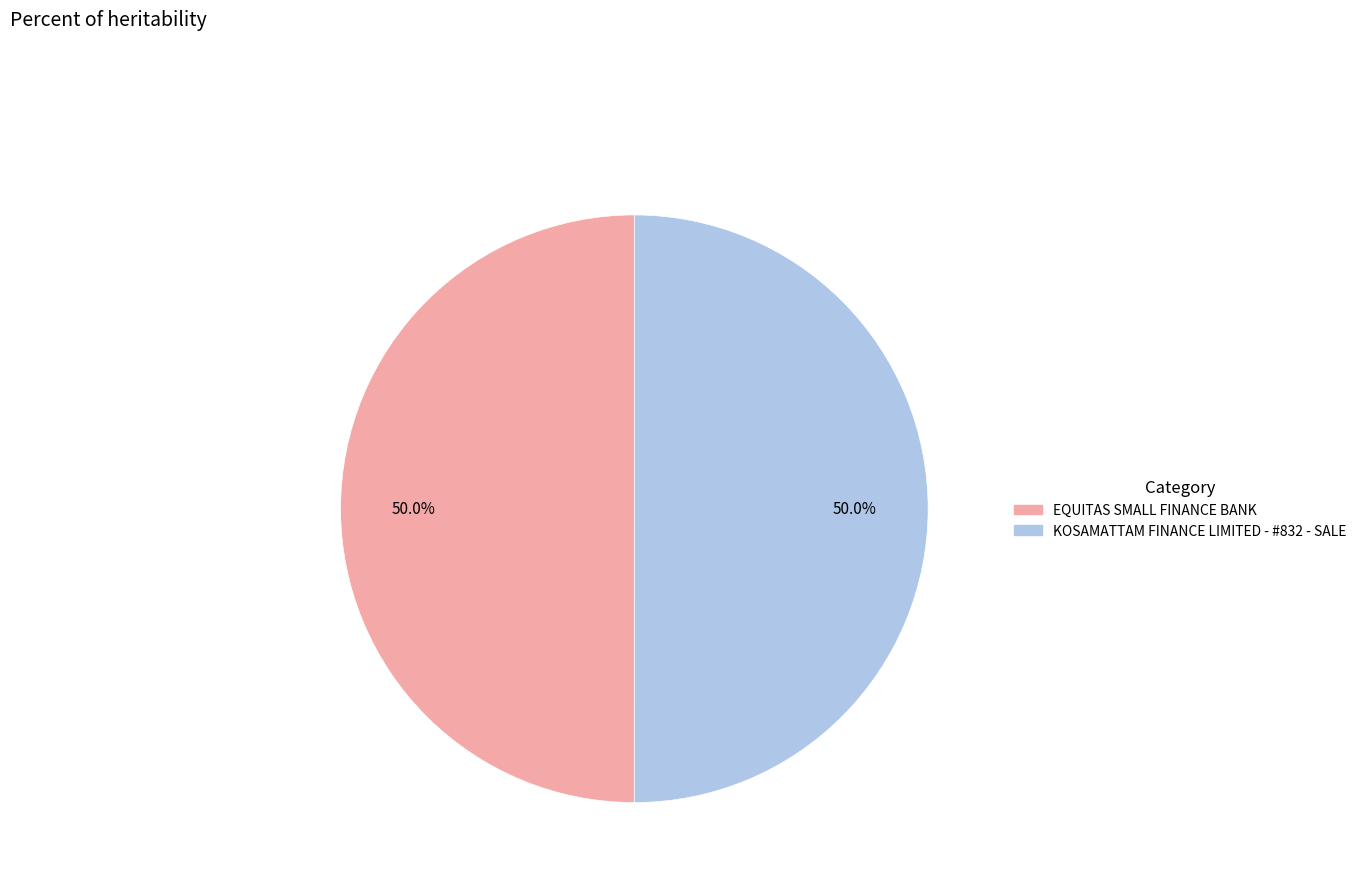

What is the ratio of the value at EQUITAS SMALL FINANCE BANK to the value at KOSAMATTAM FINANCE LIMITED - #832 - SALE?

1.0